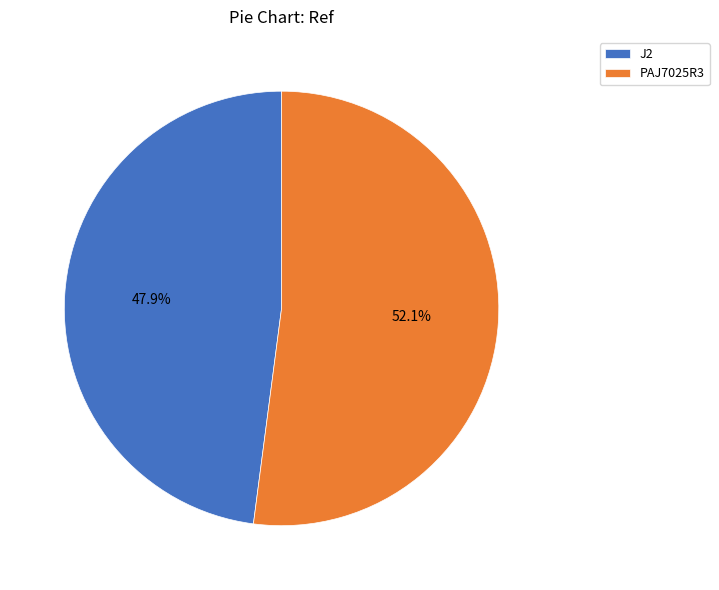

What is the majority slice?

PAJ7025R3